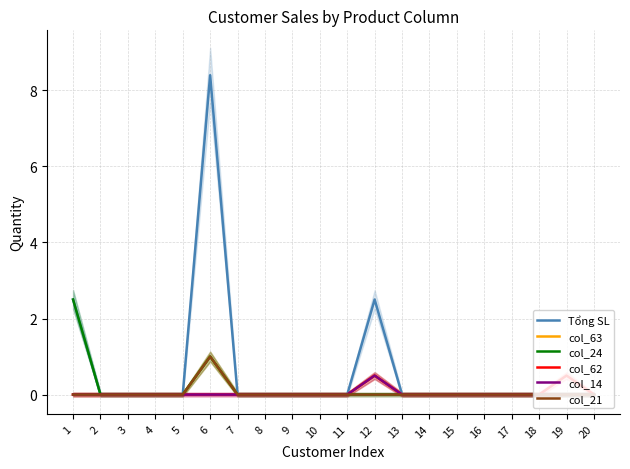

Is it true that col_14 equals 0.2 at 8?

False